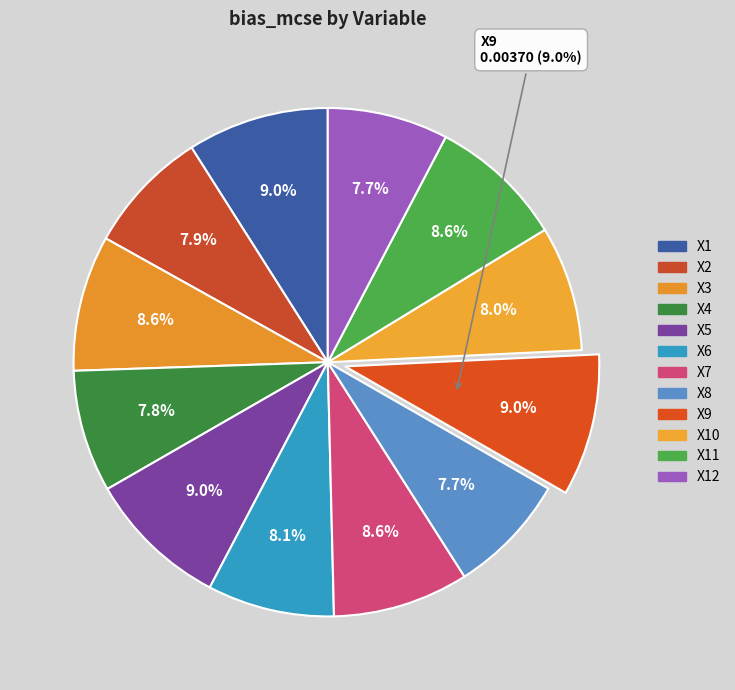

True or false: X3 accounts for 22% of the total.

False